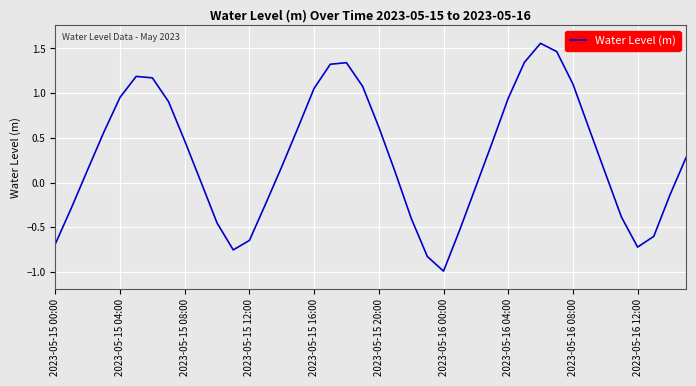

What is the difference between the maximum and minimum values?

2.5